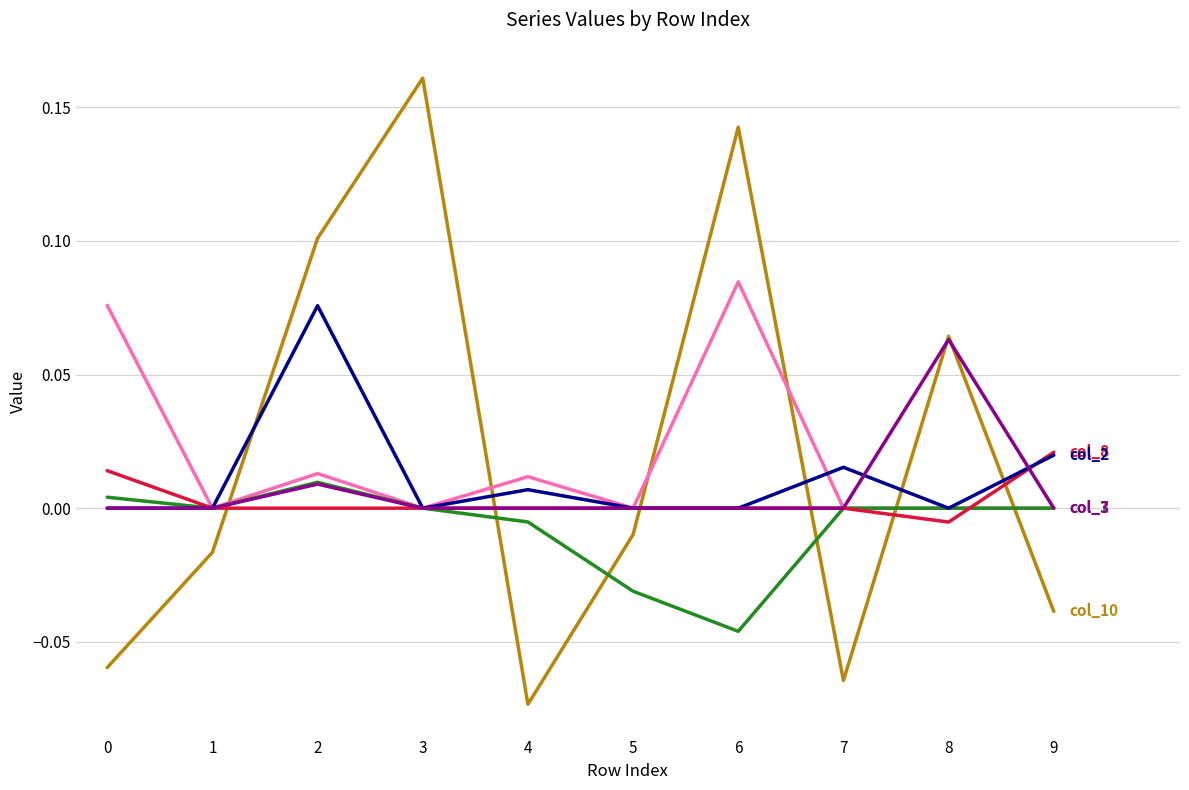

Which label corresponds to the largest value in the chart?

3